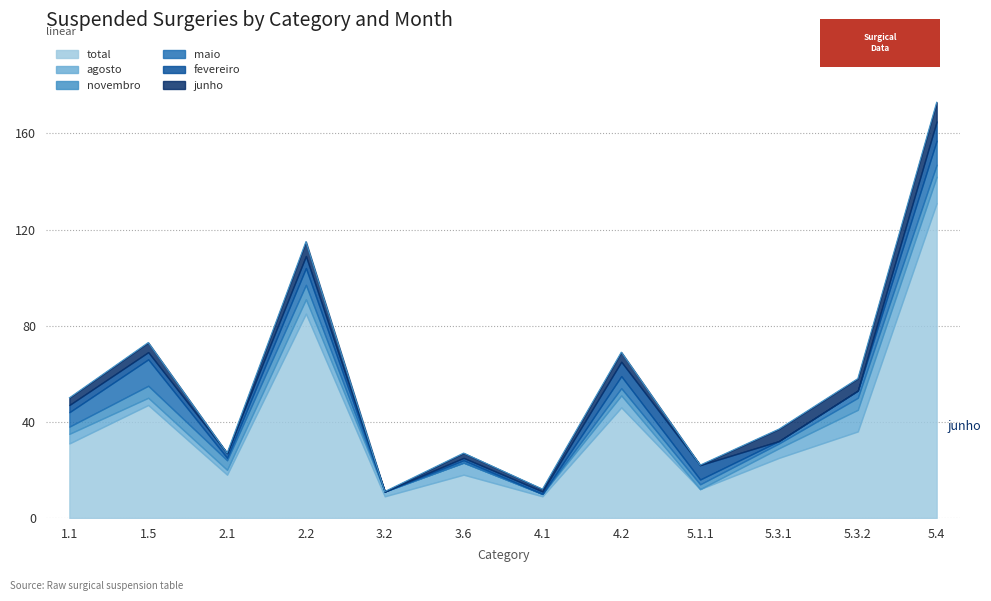

Is the value of junho at 2.1 greater than the value of maio at 3.2?

No